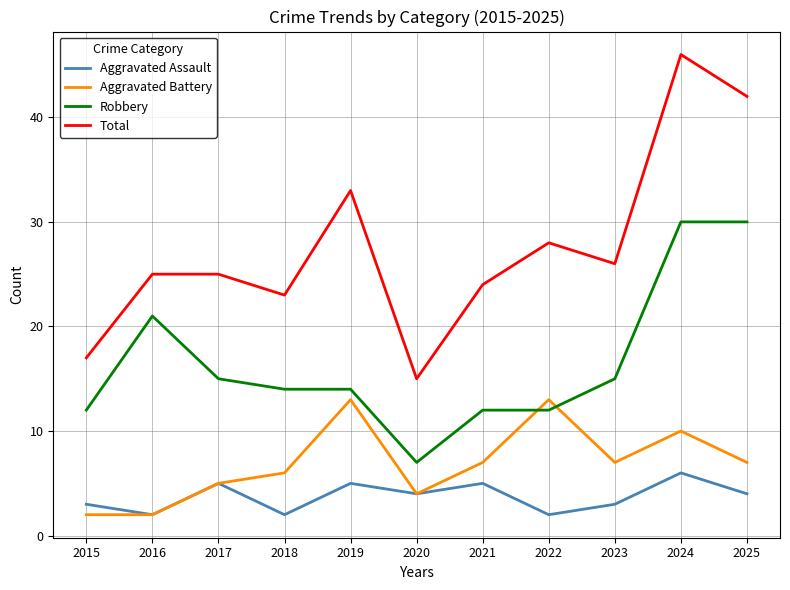

At which category is the sum across all series the highest?

2024